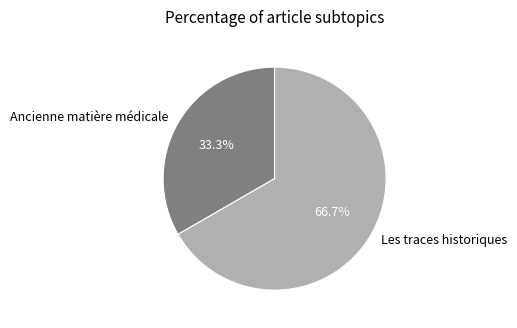

What is the total percentage of Ancienne matière médicale and Les traces historiques?

100.0%